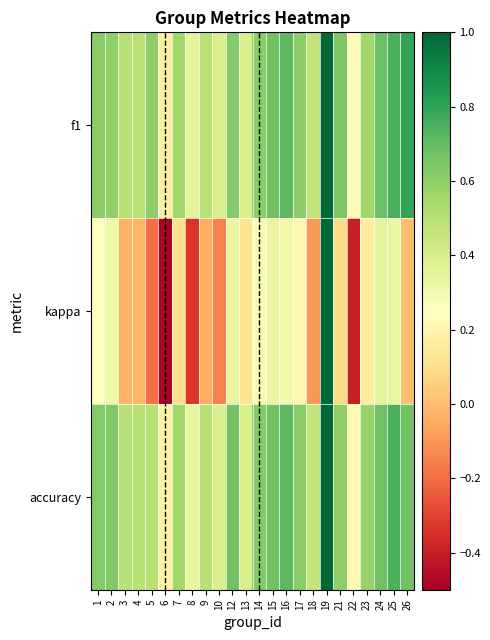

Count the number of data series in this chart.

3